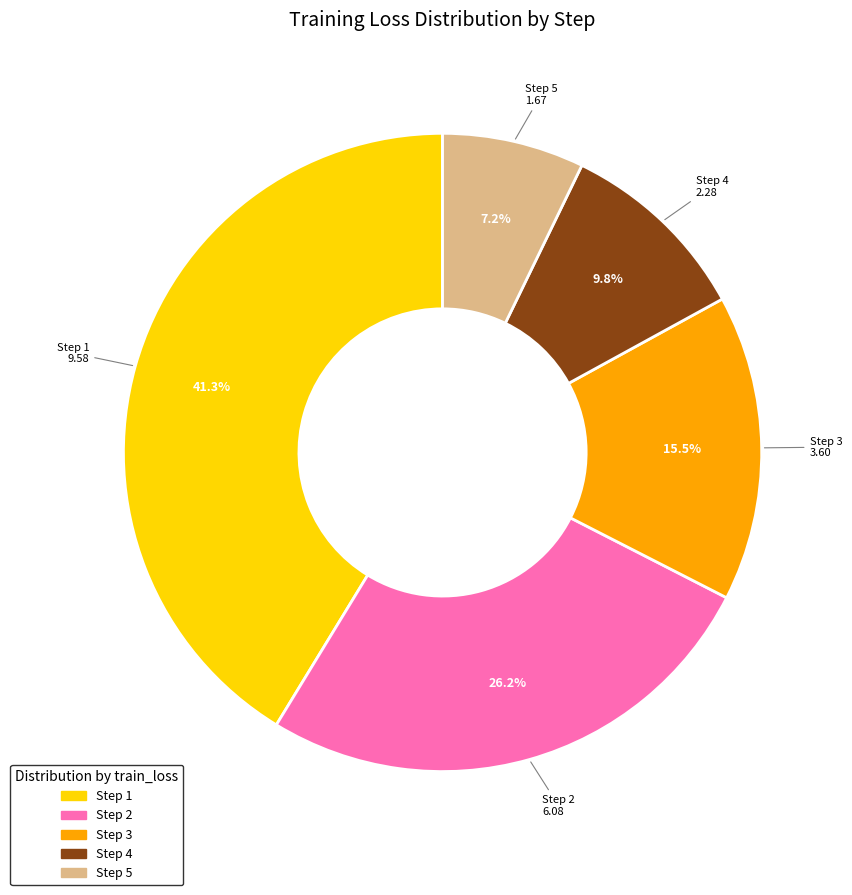

True or false: Step 5 accounts for 16% of the total.

False